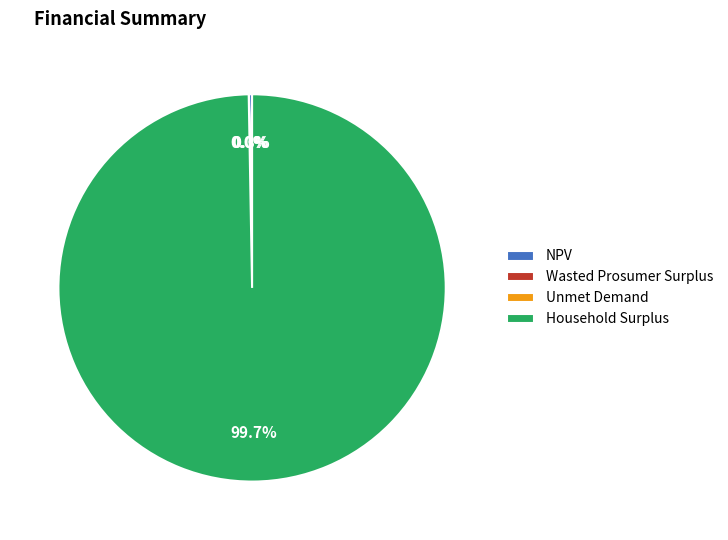

Which slice represents more than half of the pie?

Household Surplus